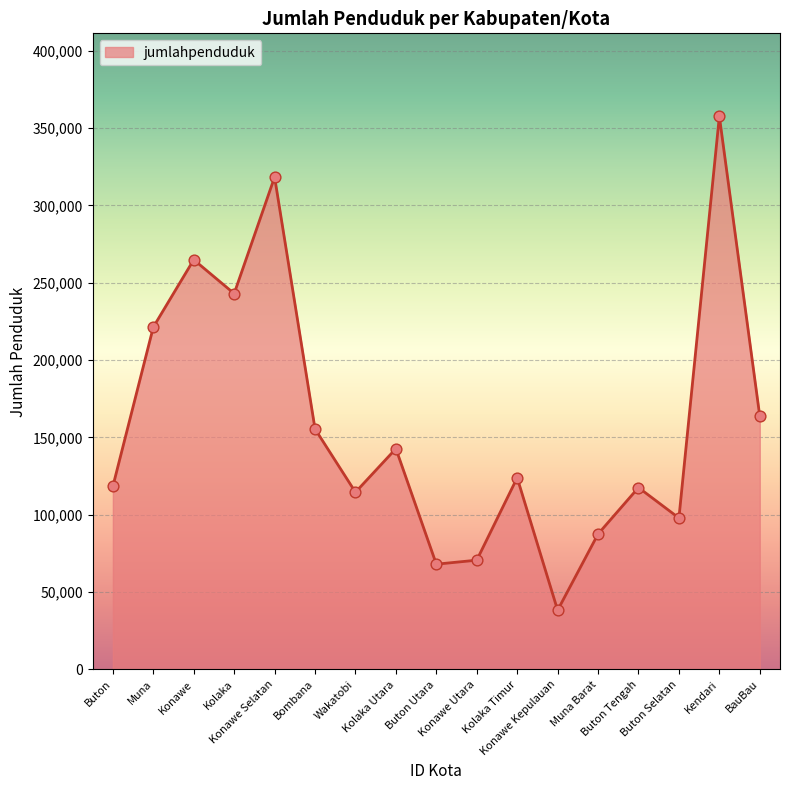

Between Bombana and Buton Tengah, which is larger?

Bombana